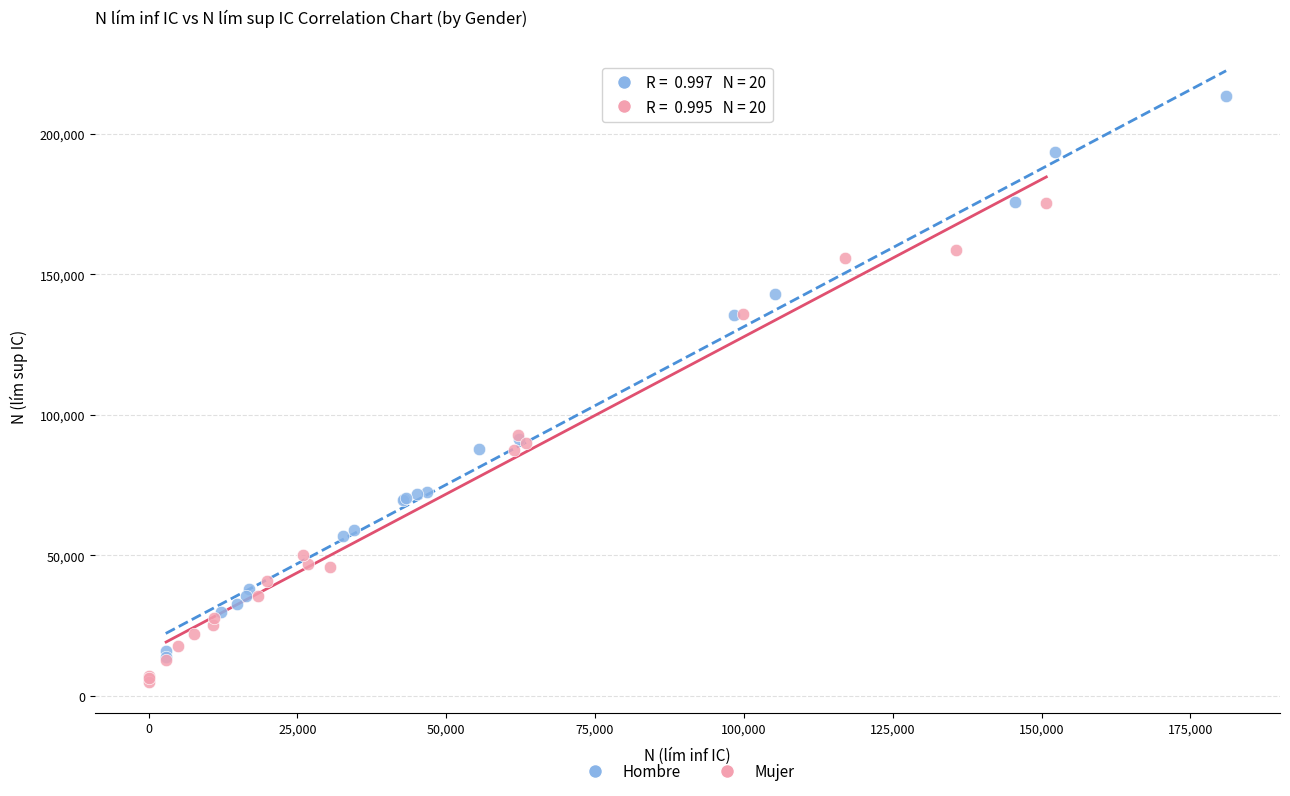

What are all the series names shown in the legend?

Hombre, Mujer